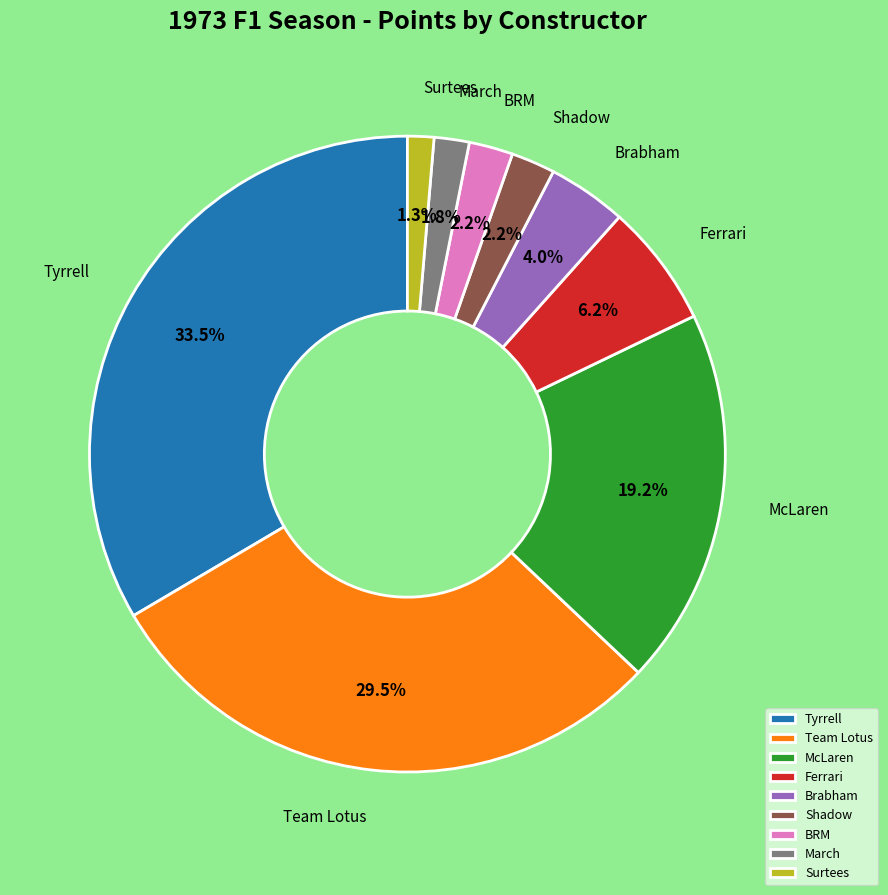

What is the largest slice in the pie chart?

Tyrrell